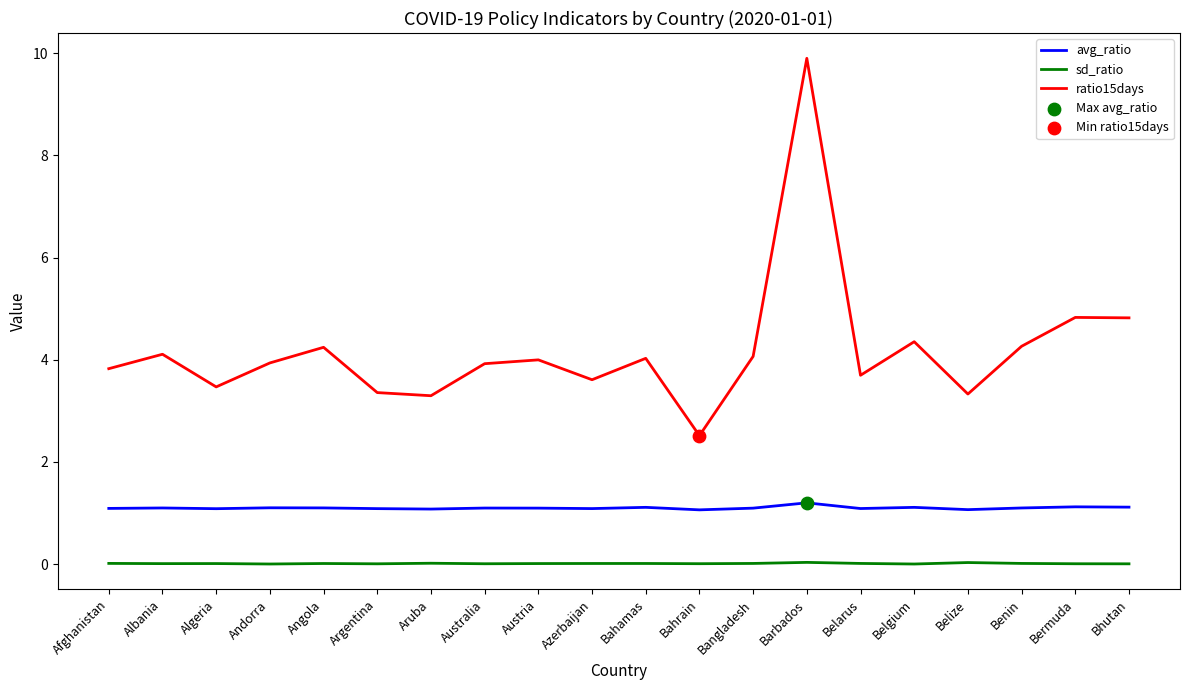

At how many categories does at least one series exceed 7?

1